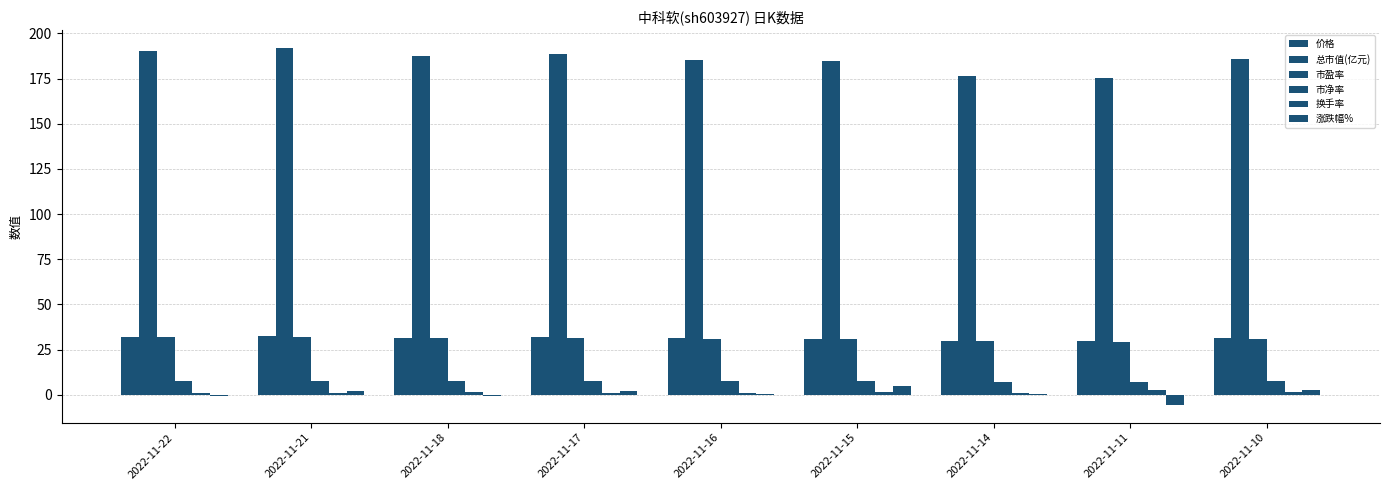

Reading left to right, transcribe all the data shown in this chart.

价格: 2022-11-22=32.1	2022-11-21=32.3	2022-11-18=31.6	2022-11-17=31.8	2022-11-16=31.2	2022-11-15=31.1	2022-11-14=29.7	2022-11-11=29.6	2022-11-10=31.3
总市值(亿元): 2022-11-22=190.4	2022-11-21=191.8	2022-11-18=187.6	2022-11-17=188.7	2022-11-16=185.0	2022-11-15=184.5	2022-11-14=176.4	2022-11-11=175.5	2022-11-10=185.8
市盈率: 2022-11-22=31.9	2022-11-21=32.1	2022-11-18=31.4	2022-11-17=31.6	2022-11-16=31.0	2022-11-15=30.9	2022-11-14=29.5	2022-11-11=29.4	2022-11-10=31.1
市净率: 2022-11-22=7.8	2022-11-21=7.9	2022-11-18=7.7	2022-11-17=7.8	2022-11-16=7.6	2022-11-15=7.6	2022-11-14=7.3	2022-11-11=7.2	2022-11-10=7.7
换手率: 2022-11-22=1.0	2022-11-21=1.1	2022-11-18=1.7	2022-11-17=1.2	2022-11-16=1.2	2022-11-15=1.7	2022-11-14=1.0	2022-11-11=2.8	2022-11-10=1.6
涨跌幅%: 2022-11-22=-0.7	2022-11-21=2.2	2022-11-18=-0.6	2022-11-17=2.0	2022-11-16=0.3	2022-11-15=4.6	2022-11-14=0.5	2022-11-11=-5.5	2022-11-10=2.4